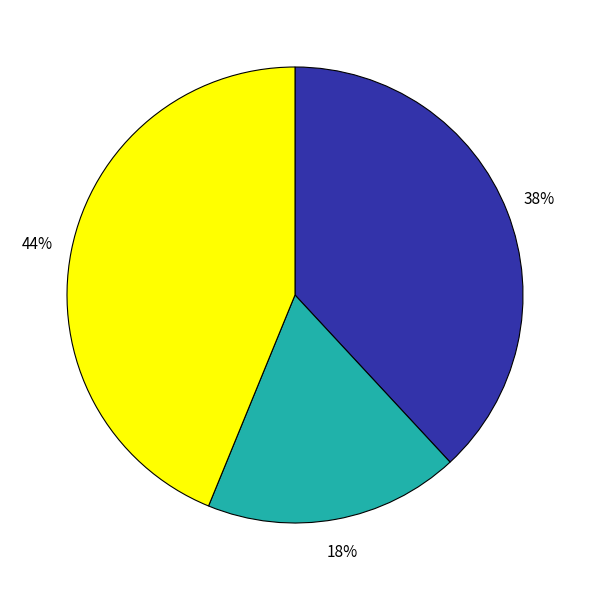

To the nearest percent, what is the difference between the largest and smallest slice percentages?

26%